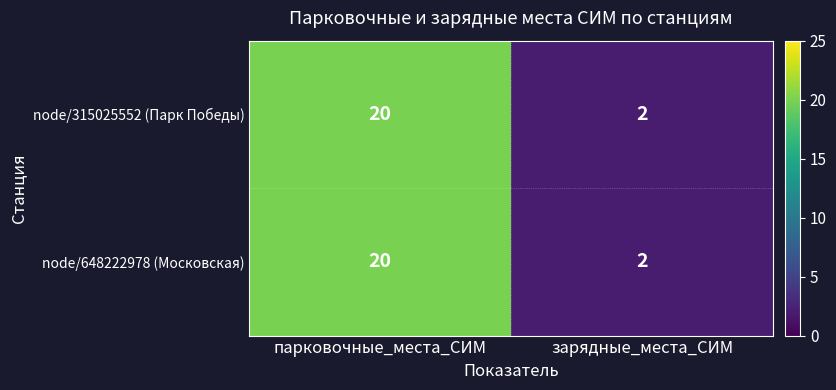

Read the node/315025552 (Парк Победы) value at парковочные_места_СИМ, to the nearest 10.

20